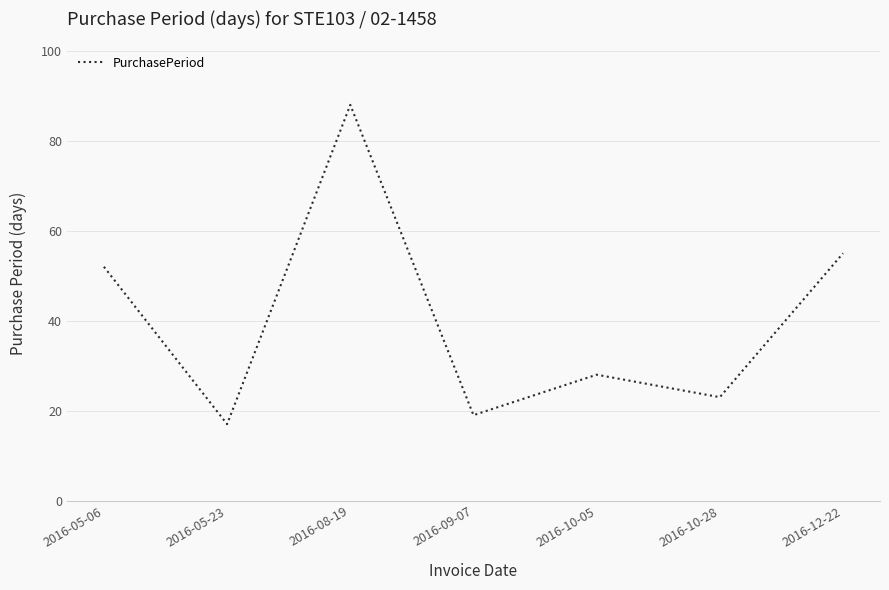

At which label is the value closest to 52?

2016-05-06